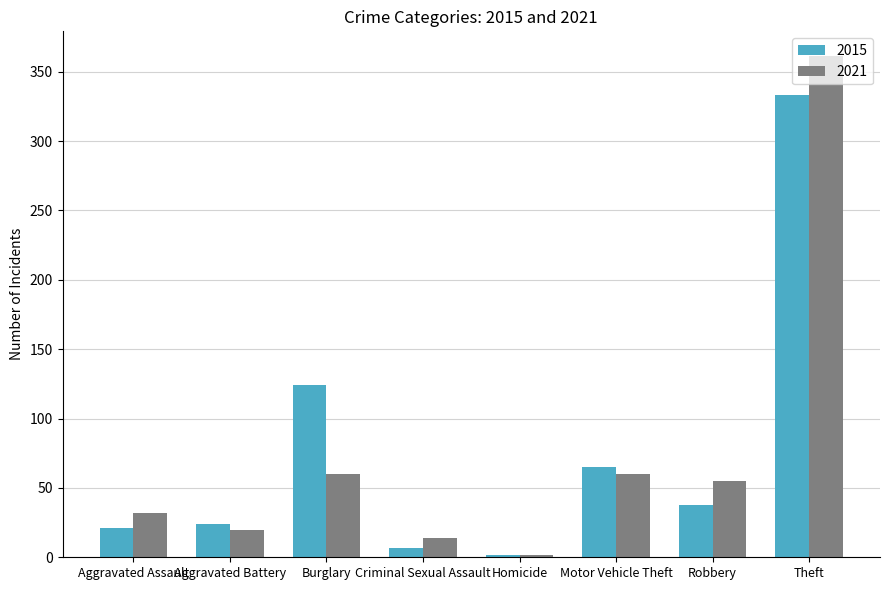

Which series has the largest range (max minus min)?

2021